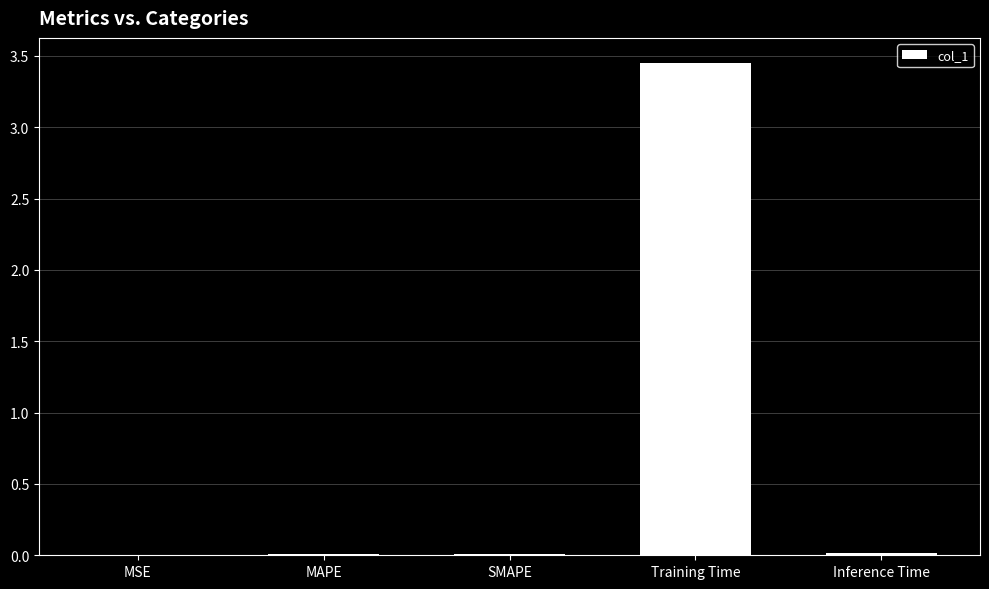

At which category does the chart reach its peak across all series?

Training Time